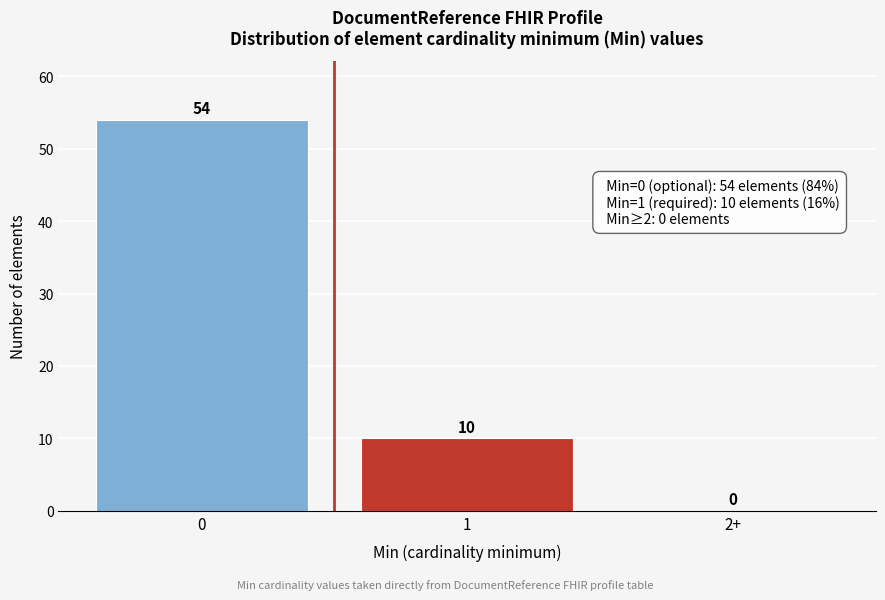

Reading left to right, list all the values displayed in this chart.

0=54	1=10	2+=0